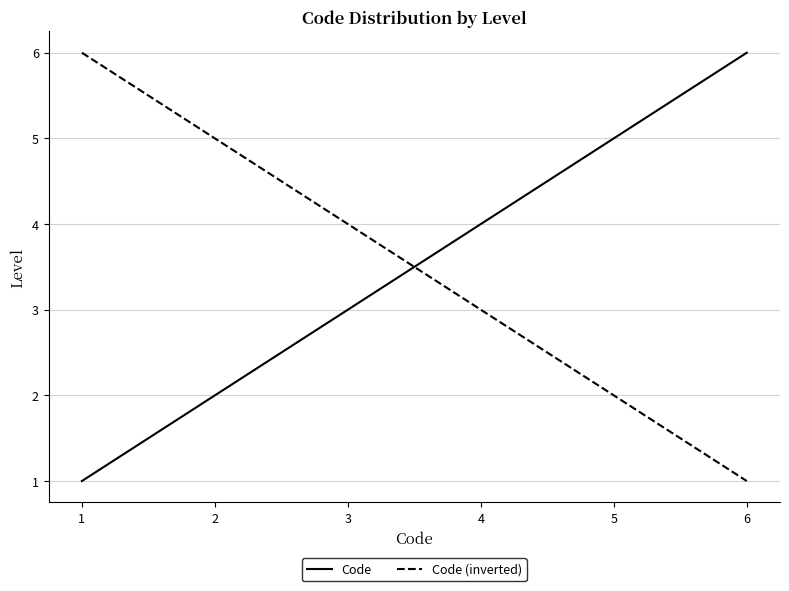

Rank the categories by Code value from lowest to highest.

1, 2, 3, 4, 5, 6